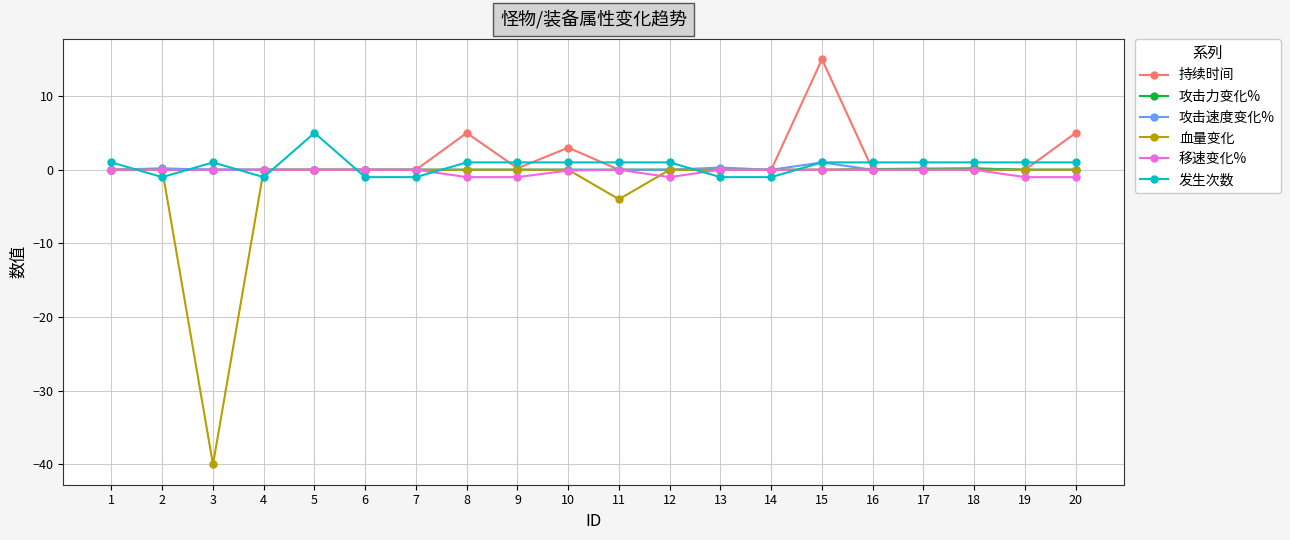

Which series has the widest spread of values?

血量变化